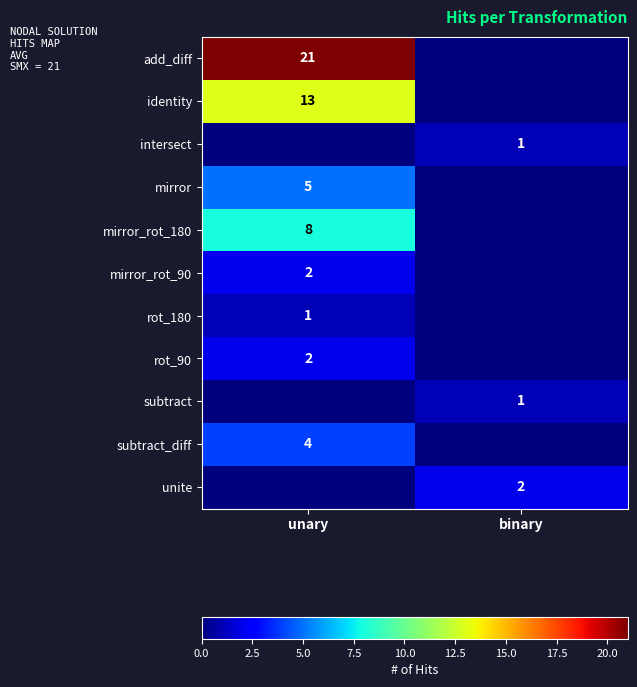

Is it true that identity equals 19 at unary?

False